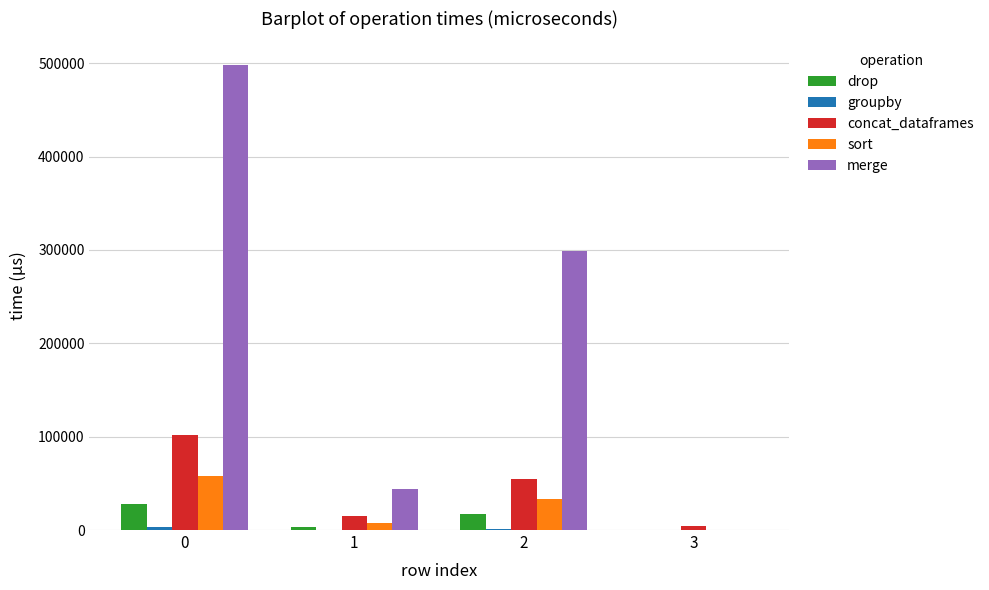

Which series has the largest range (max minus min)?

merge